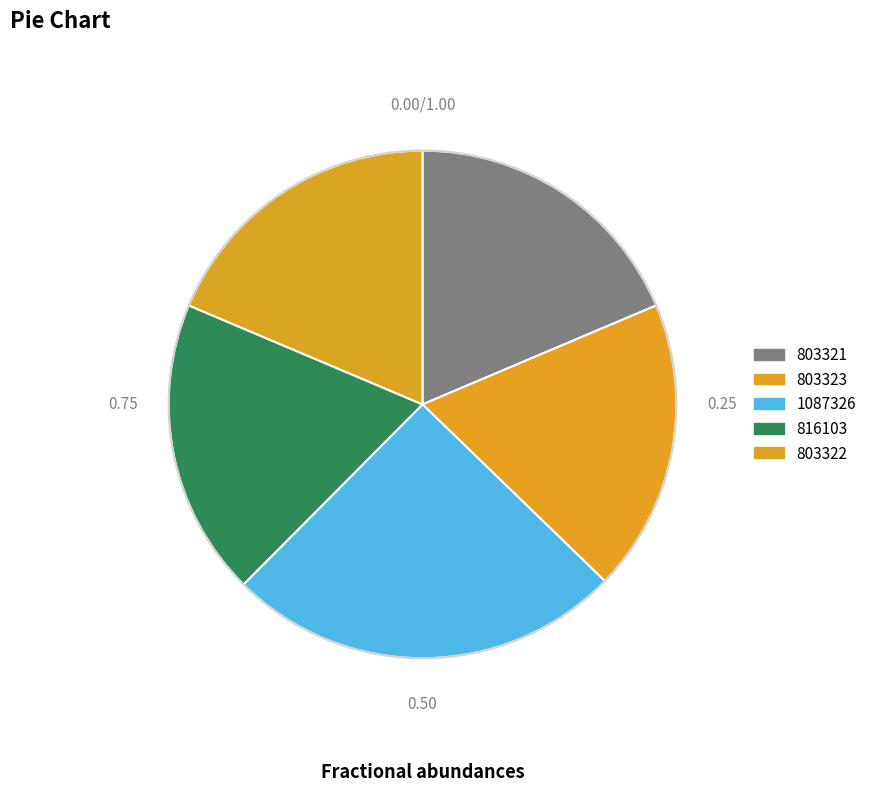

How many segments does this pie chart have?

5